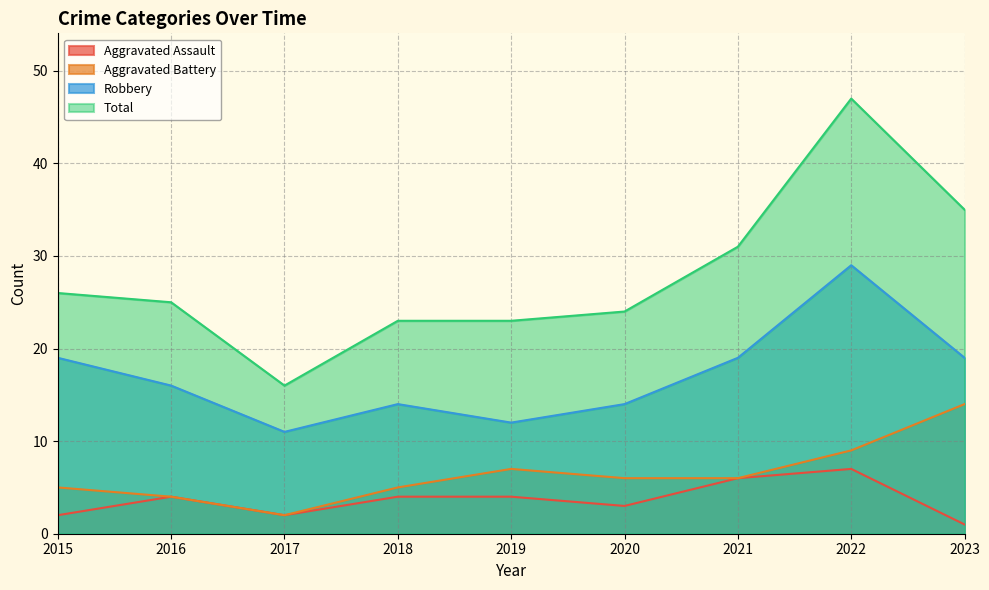

The value of Total at 2020 is 24. True or false?

True